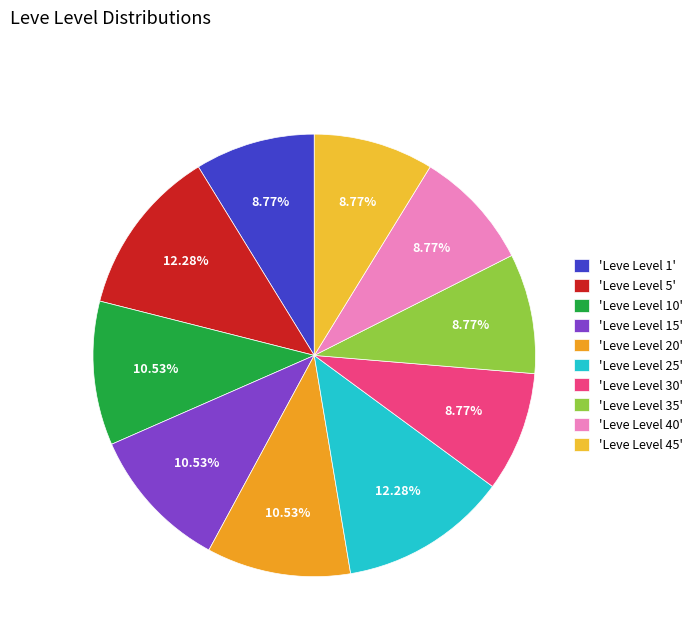

How many segments does this pie chart have?

10